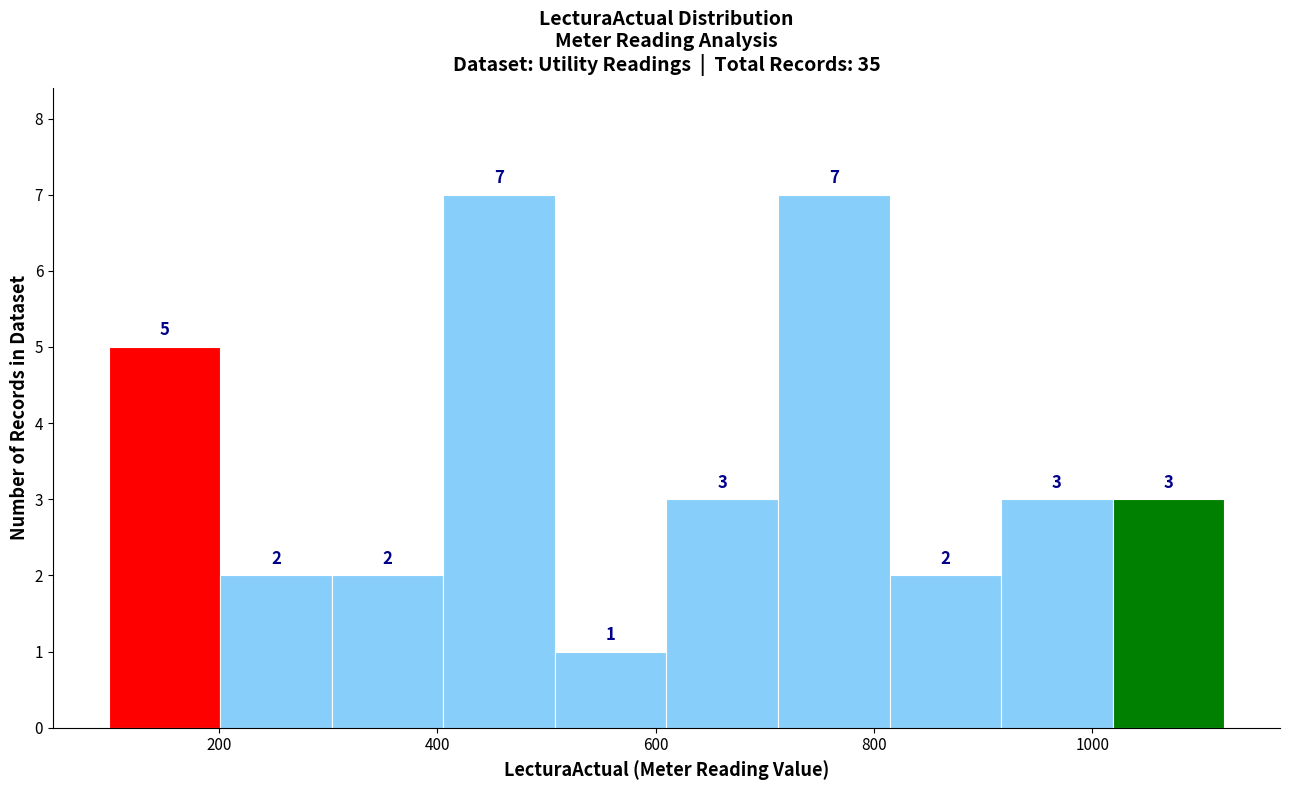

Reading left to right, transcribe this chart: for each bar, give the range it covers on the x-axis and its height. The bar edges are not printed on the chart, so give them approximately, as read against the axis.

100 to 200: 5
200 to 300: 2
300 to 400: 2
400 to 500: 7
500 to 620: 1
620 to 720: 3
720 to 820: 7
820 to 920: 2
920 to 1020: 3
1020 to 1120: 3